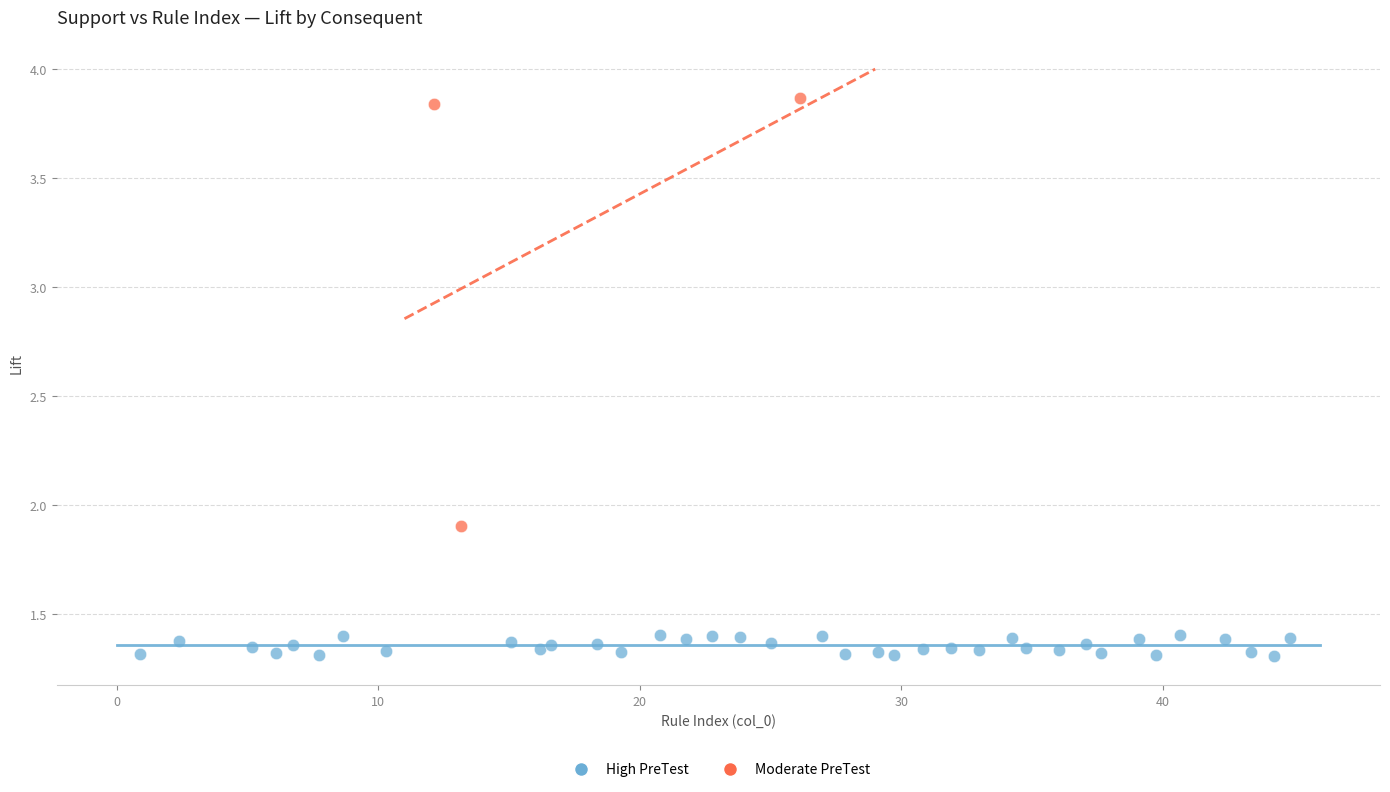

Which series has the largest Y range (max minus min)?

Moderate PreTest